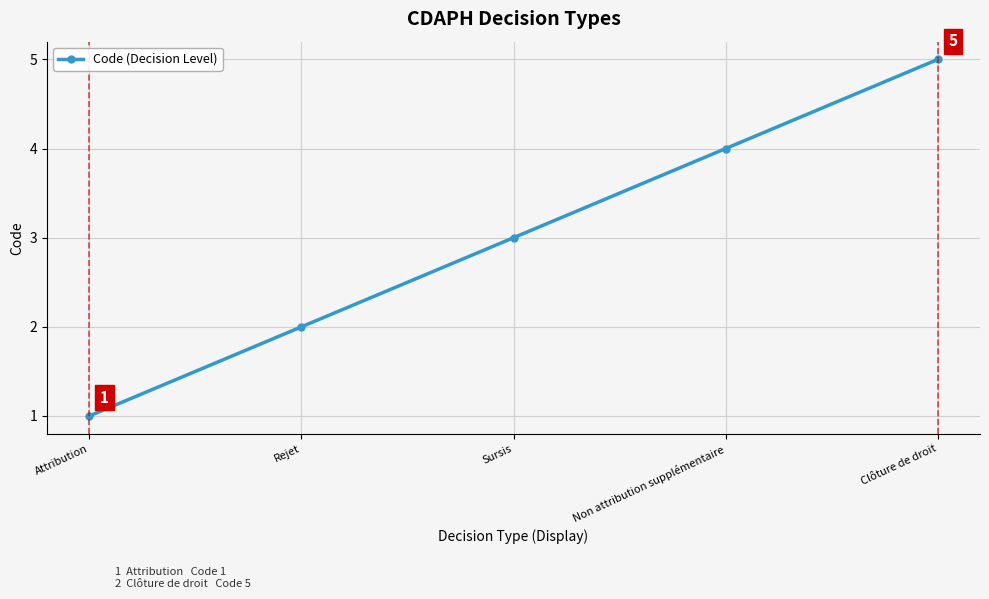

What is the change in value from Attribution to Non attribution supplémentaire?

+3